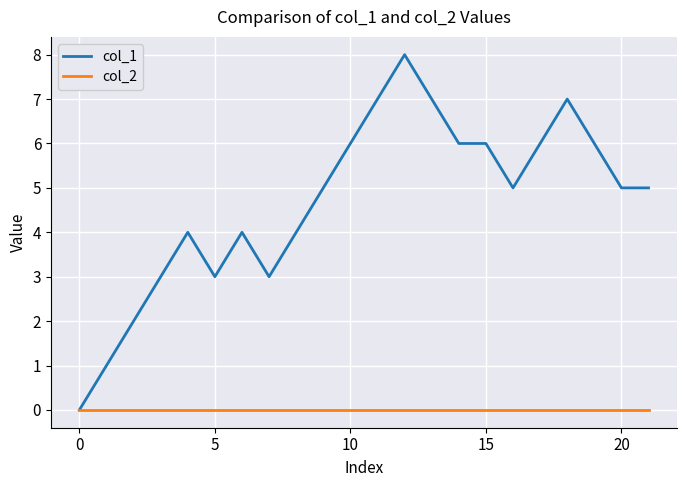

List the series in order of their peak value, lowest first.

col_2, col_1